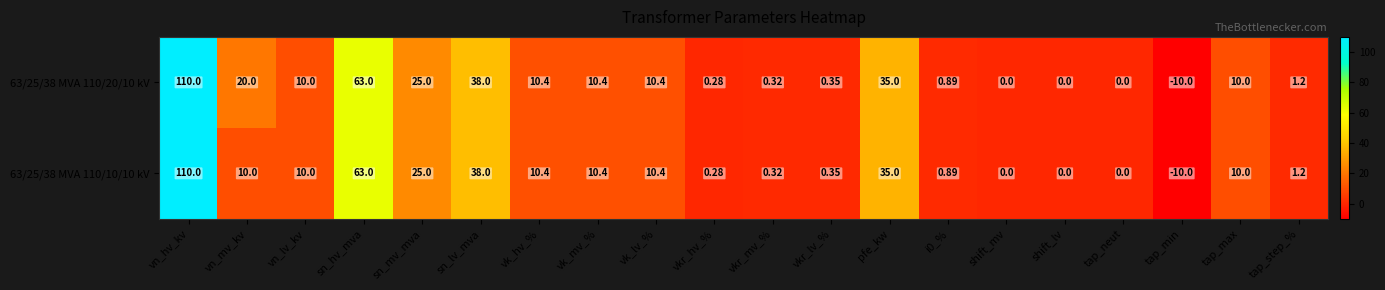

Which category has the lowest value in the 63/25/38 MVA 110/10/10 kV series?

tap_min